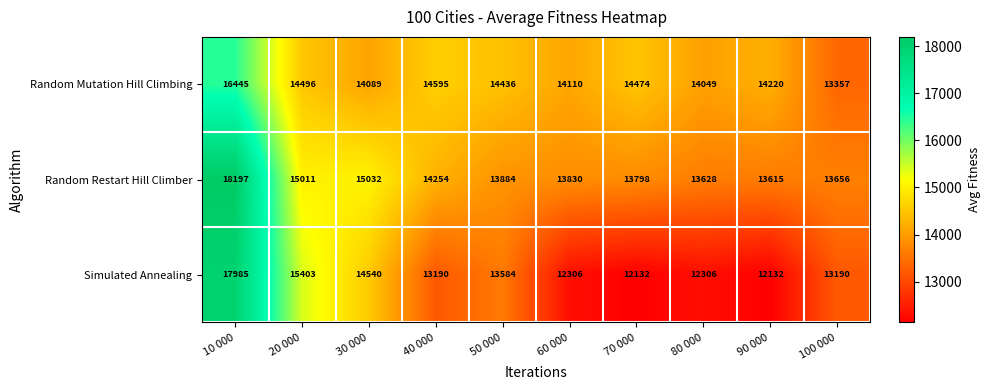

The value of Random Mutation Hill Climbing at 40 000 is 14595. True or false?

True